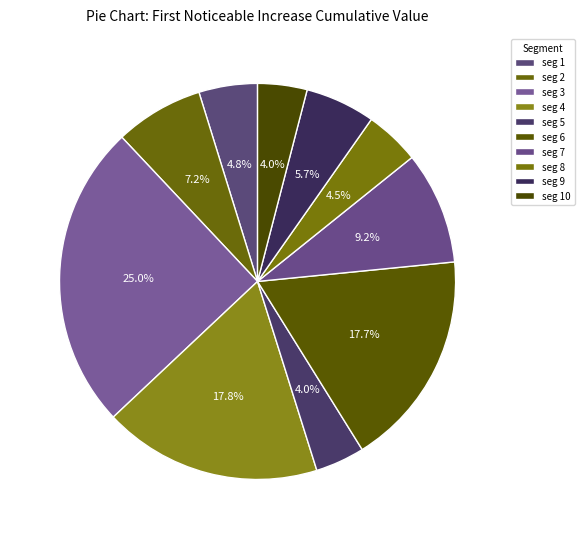

How many segments does this pie chart have?

10